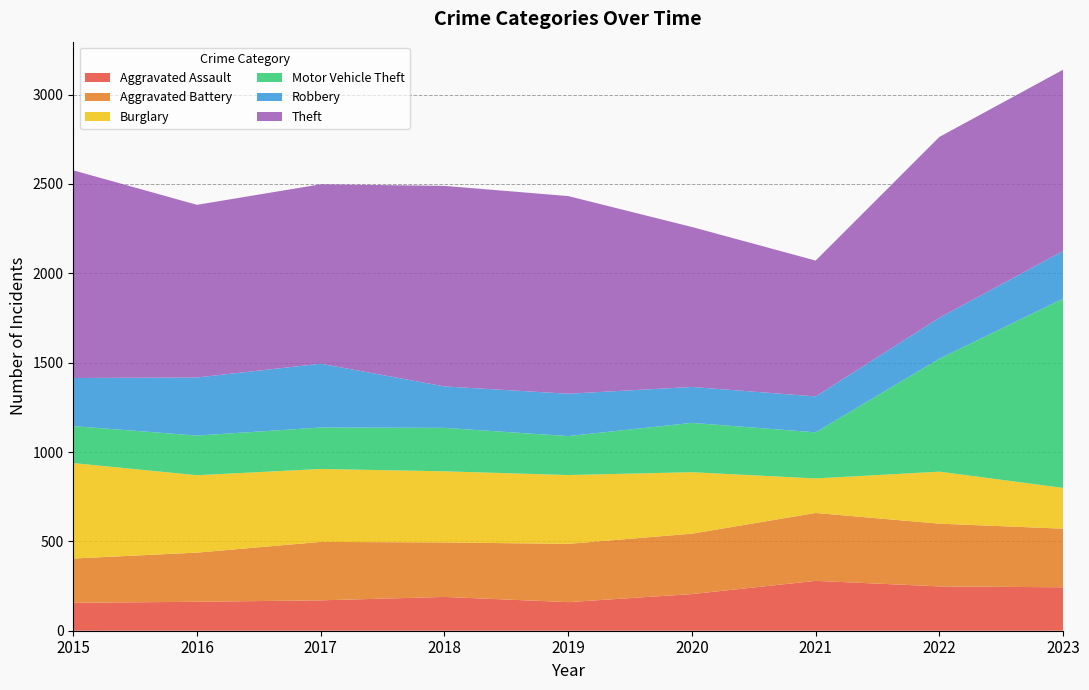

Reading right to left, transcribe all the data shown in this chart.

Aggravated Assault: 243	248	279	205	160	189	170	162	156
Aggravated Battery: 328	351	380	338	326	305	327	275	248
Burglary: 228	291	193	344	385	398	408	433	534
Motor Vehicle Theft: 1059	632	258	276	218	243	232	222	207
Robbery: 267	229	201	201	237	232	357	325	269
Theft: 1014	1012	760	895	1106	1122	1004	966	1162